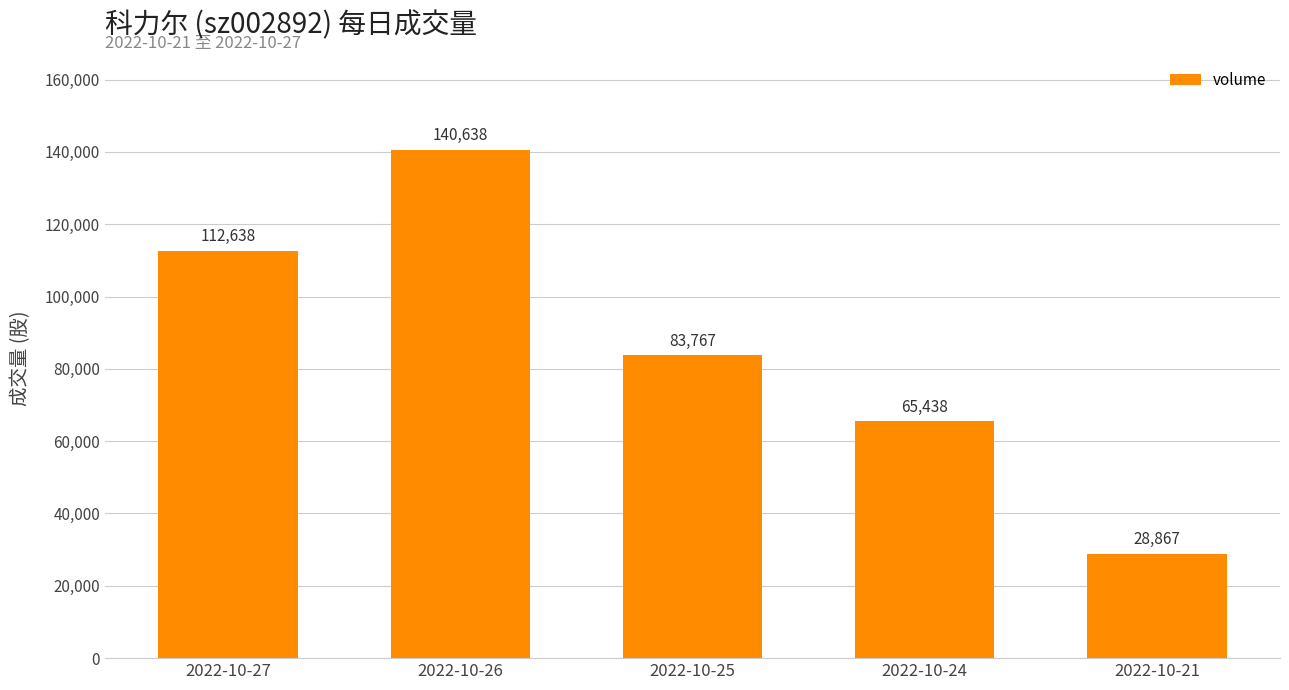

Count the values in the range 65438 to 112638.

3